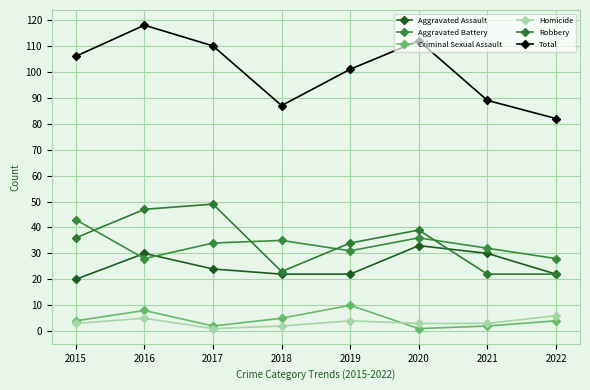

What is the minimum value for Homicide?

1